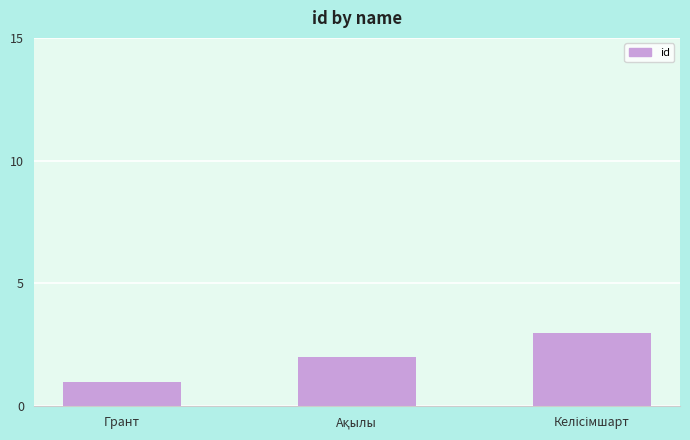

Which label corresponds to the smallest value in the chart?

Грант